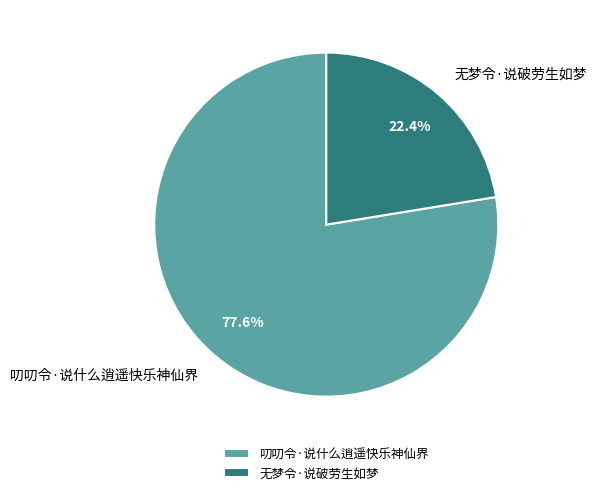

Which category has the smallest portion of the pie?

无梦令·说破劳生如梦